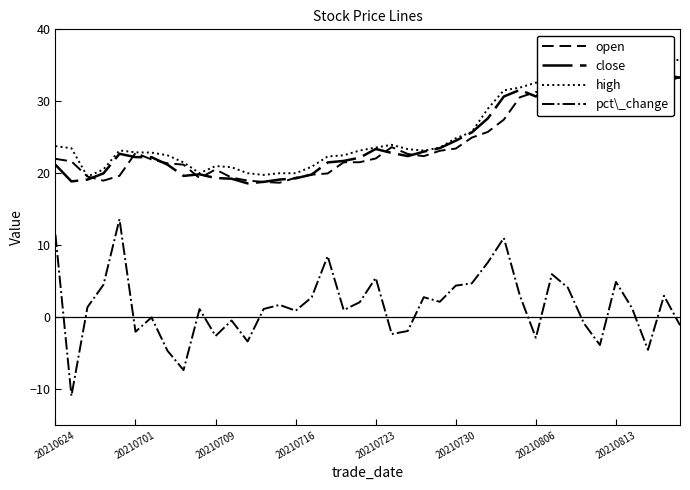

True or false: high and close intersect in this chart.

False